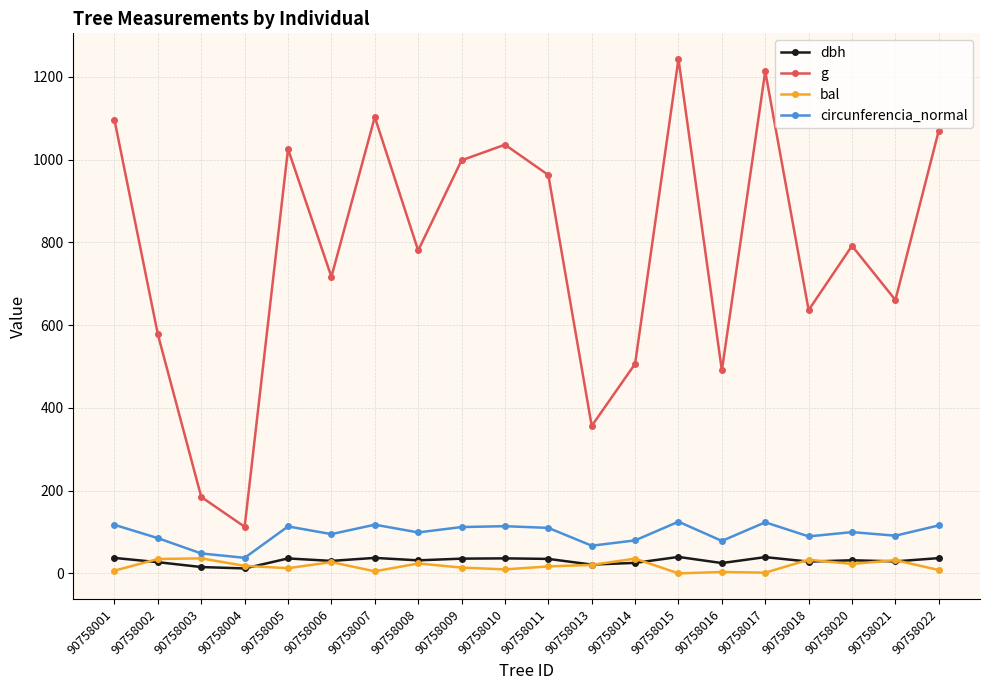

Which series has the widest spread of values?

g